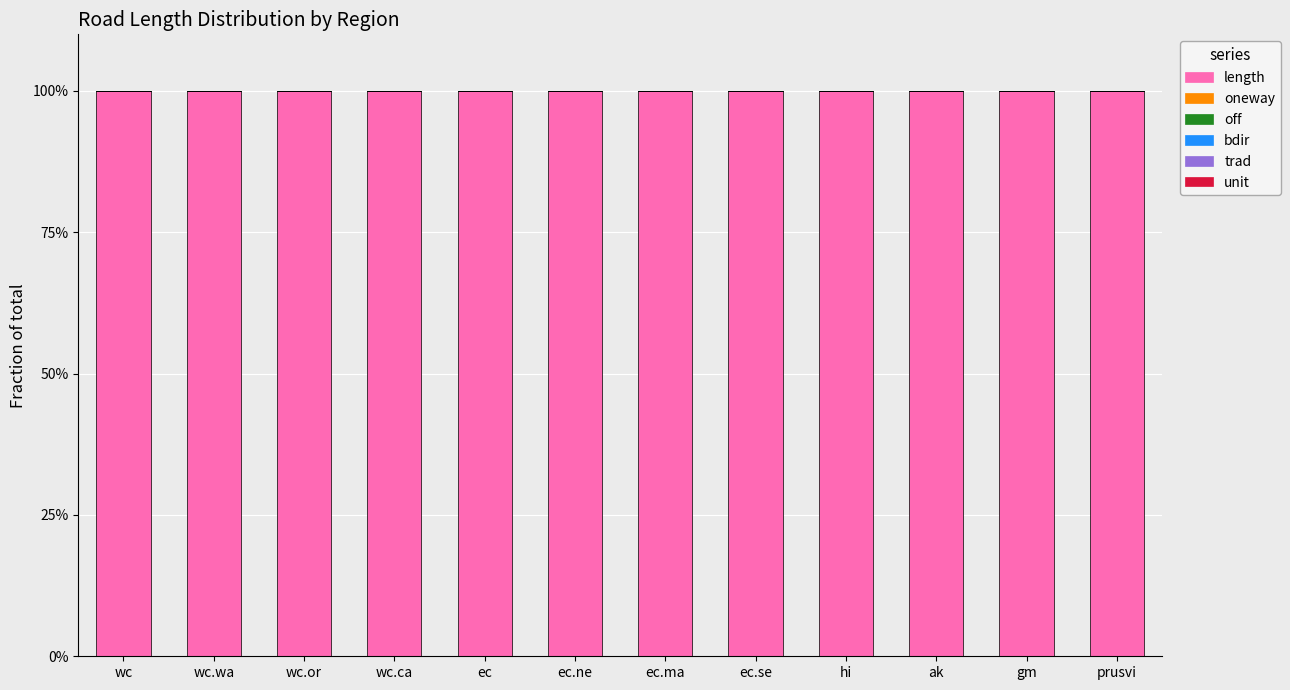

Which has a higher value, prusvi or ak?

prusvi